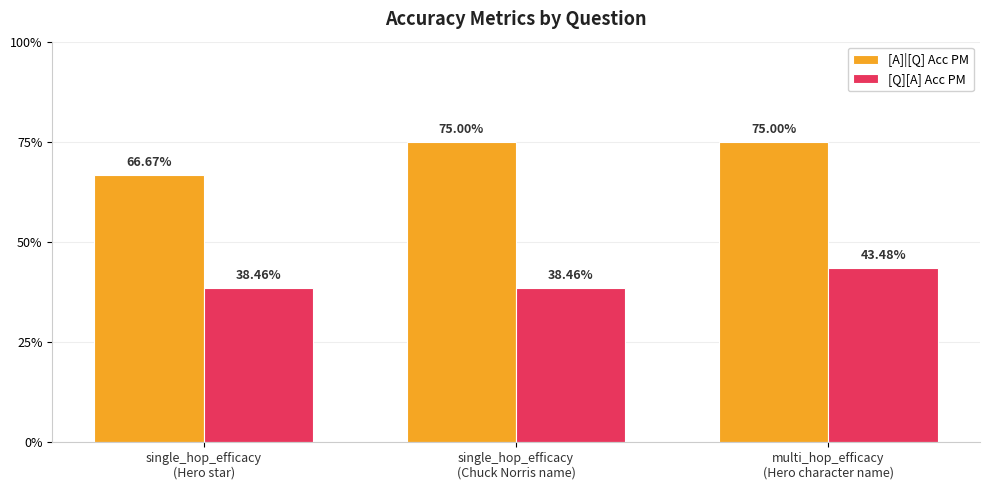

Which has a higher value, multi_hop_efficacy
(Hero character name) or single_hop_efficacy
(Hero star)?

multi_hop_efficacy
(Hero character name)